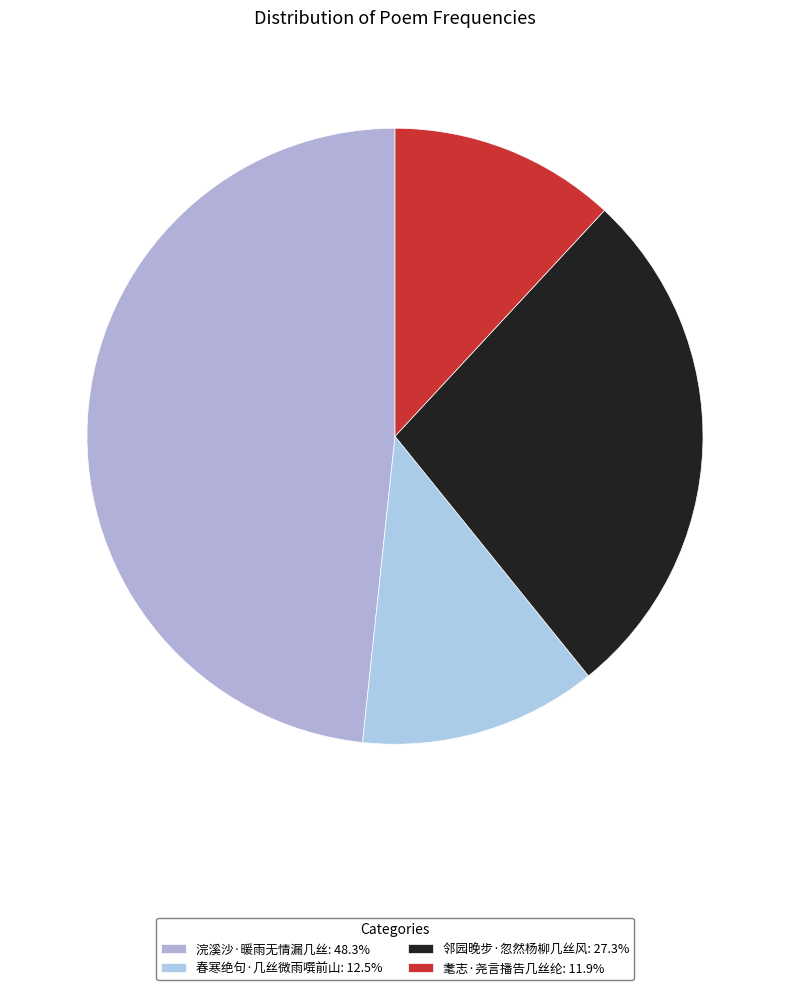

How many slices are in this pie chart?

4